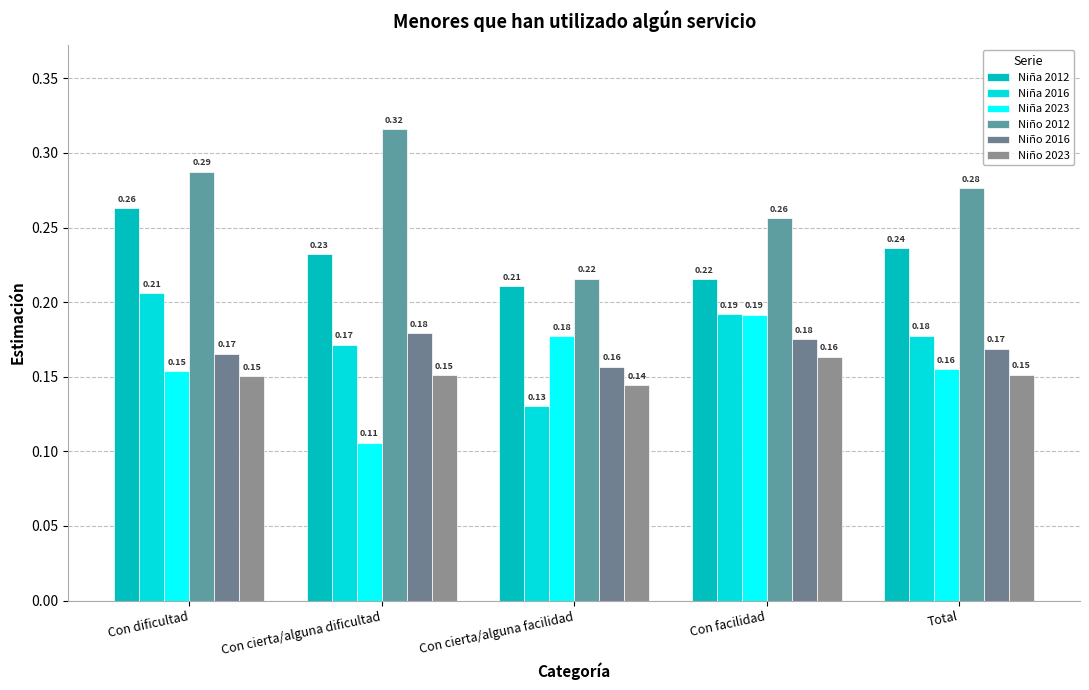

Are the bars horizontal?

No